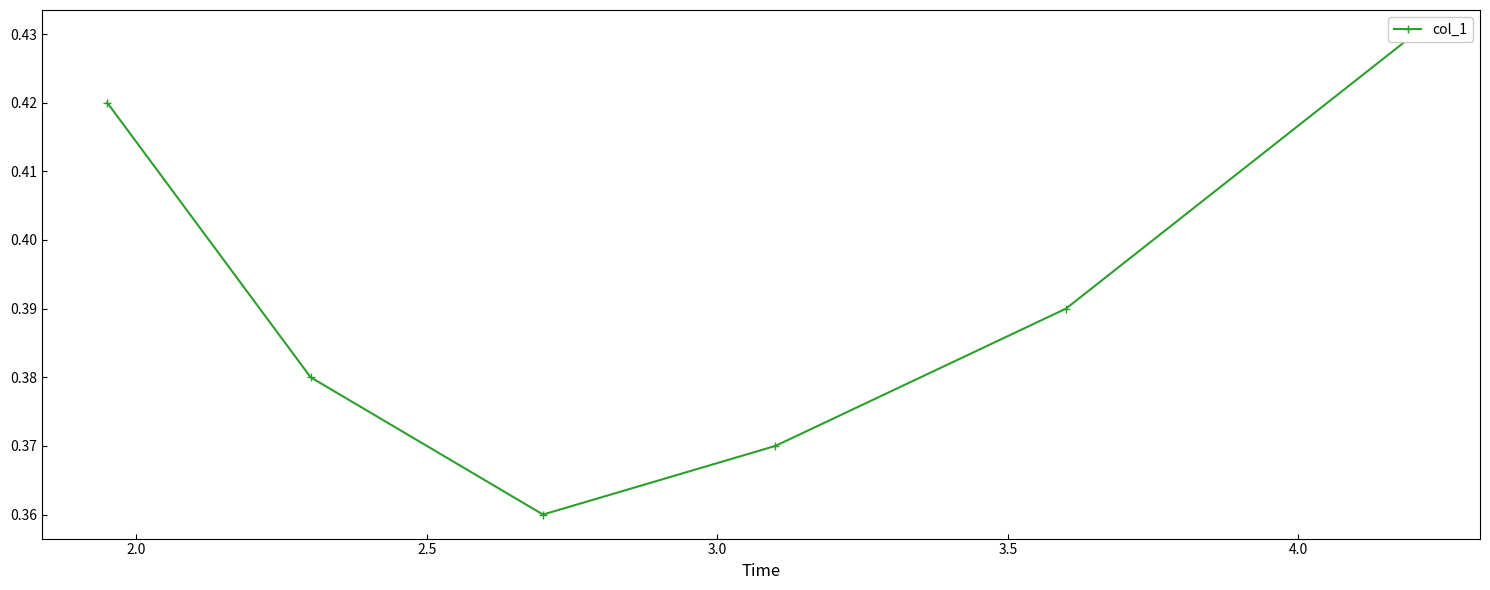

True or false: the data shows 0.4 at 4.0.

True